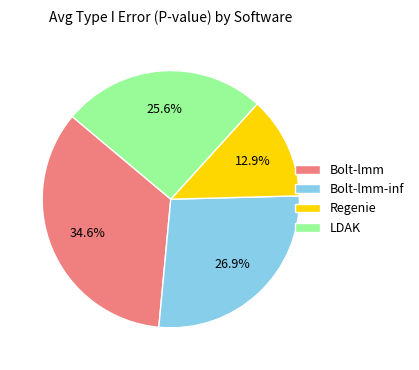

Is there a majority slice in this chart?

No